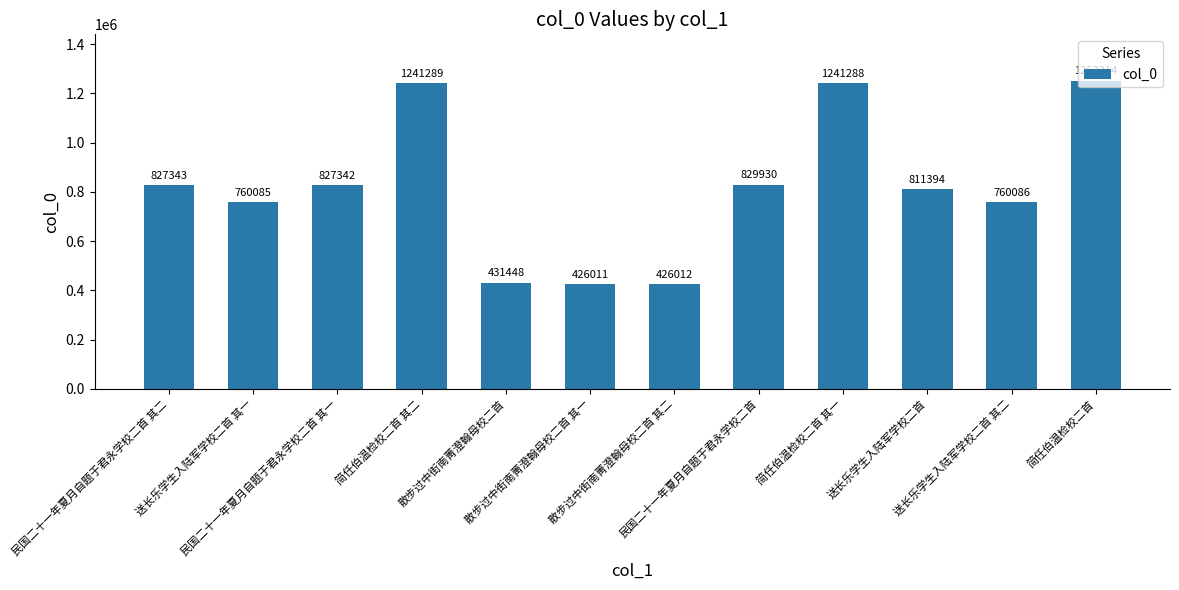

How many values are below 827342?

6